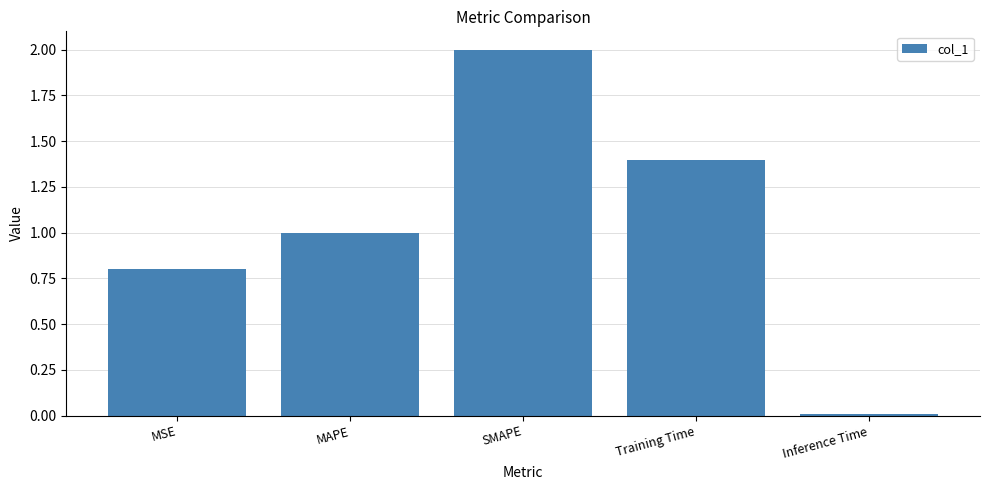

Which label corresponds to the largest value in the chart?

SMAPE